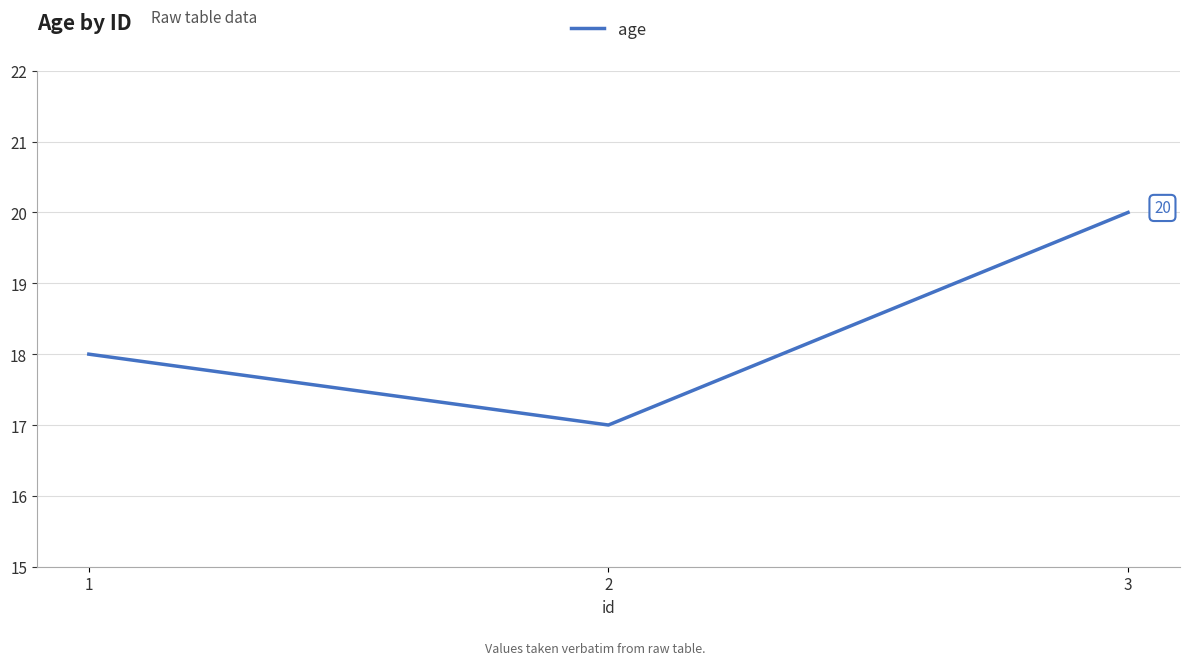

What is the change in value from 1 to 3?

+2